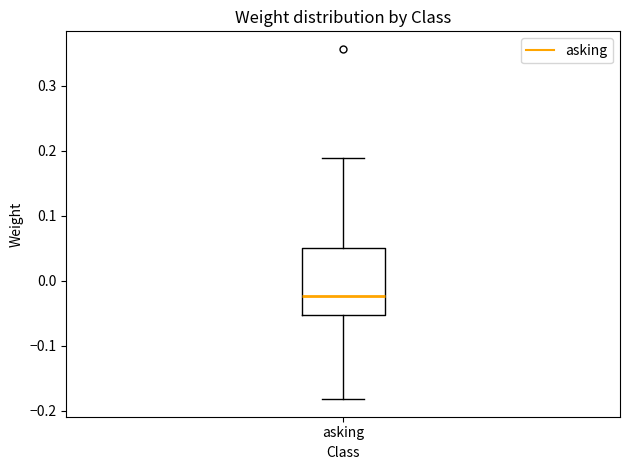

Read this box plot against the y-axis: the position of the median line, the range covered by the box, and the ends of both whiskers. The values are not printed on the chart, so give them approximately, as read against the axis.

median -0.02, box -0.05 to 0.05, whiskers -0.18 to 0.19